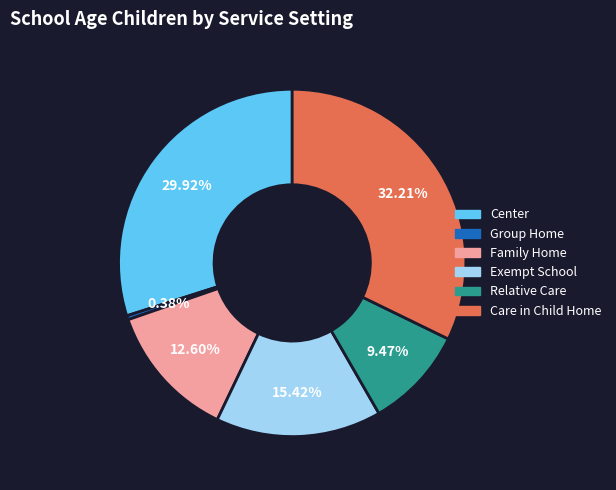

Combined, do Care in Child Home and Relative Care account for over 50%?

No